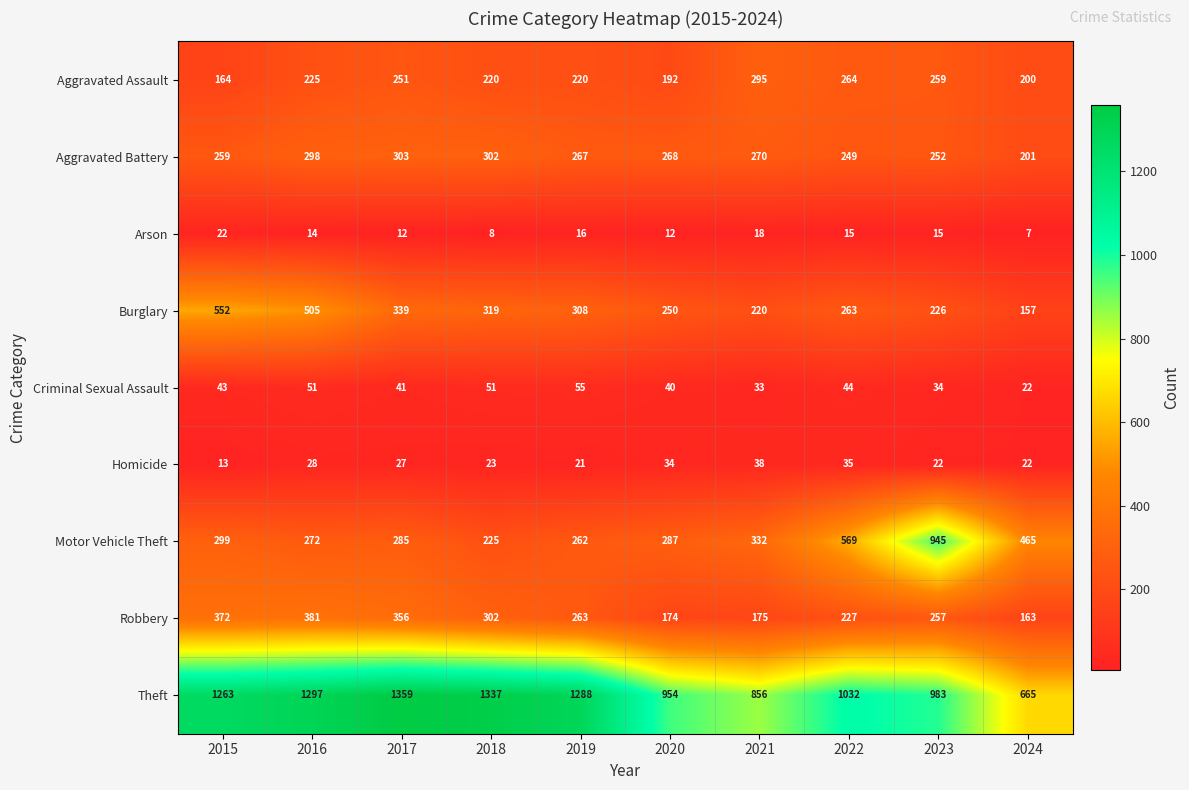

At 2015, list the series in order from smallest to largest.

Homicide, Arson, Criminal Sexual Assault, Aggravated Assault, Aggravated Battery, Motor Vehicle Theft, Robbery, Burglary, Theft